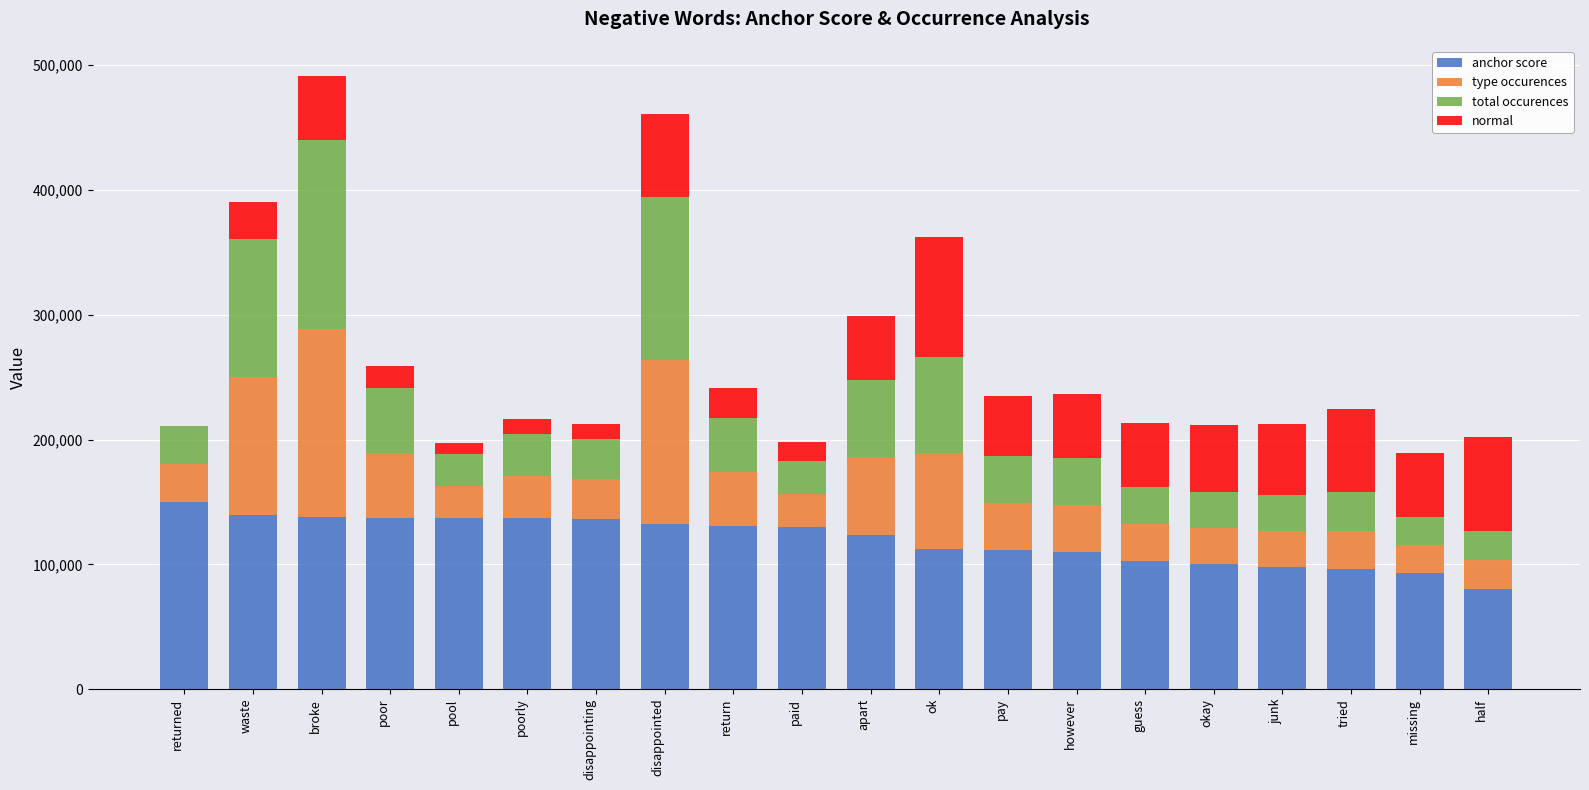

What is the total value across all series at returned?

210800.0